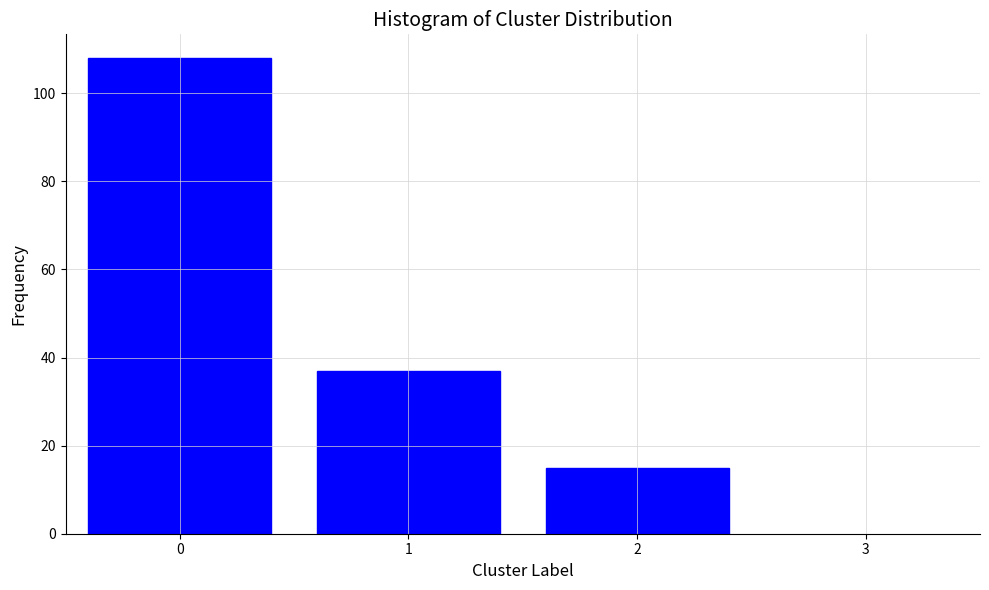

Reading left to right, list all the values displayed in this chart.

108	37	15